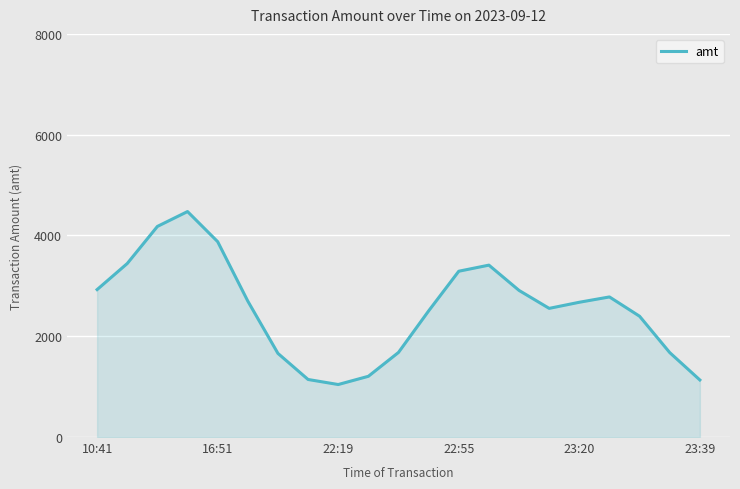

What is the difference between the maximum and minimum values?

3432.4